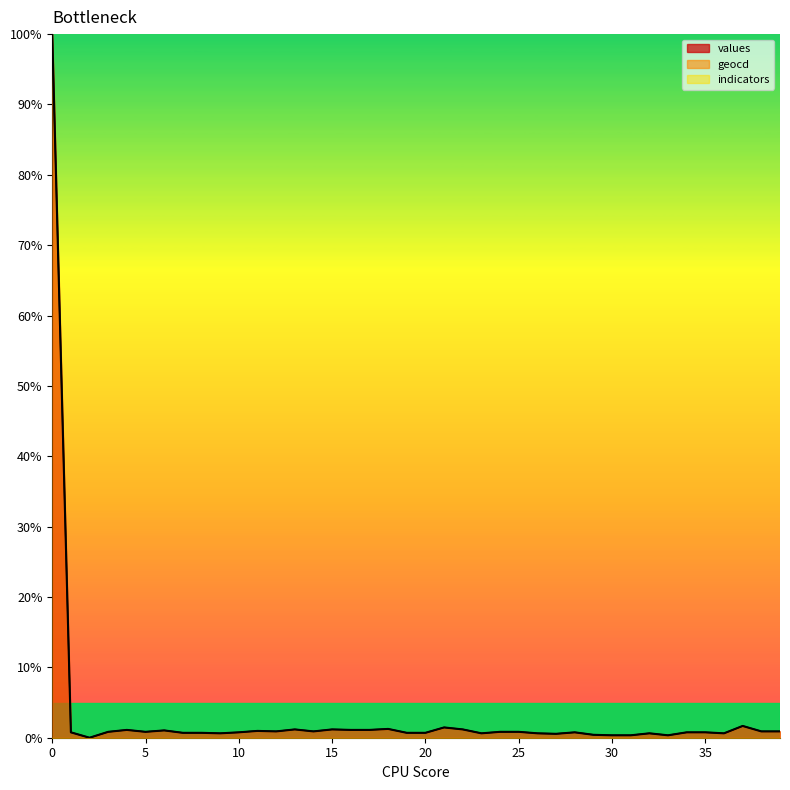

Reading right to left, extract all data points from this chart.

values: 39=0.9	38=0.9	37=1.7	36=0.6	35=0.8	34=0.8	33=0.3	32=0.6	31=0.3	30=0.3	29=0.4	28=0.8	27=0.6	26=0.6	25=0.8	24=0.8	23=0.6	22=1.2	21=1.5	20=0.7	19=0.7	18=1.2	17=1.1	16=1.1	15=1.2	14=0.9	13=1.2	12=0.9	11=1.0	10=0.8	9=0.6	8=0.7	7=0.7	6=1.0	5=0.8	4=1.1	3=0.8	2=0.0	1=0.8	0=100.0
geocd: 39=0.9	38=0.9	37=1.7	36=0.6	35=0.8	34=0.8	33=0.3	32=0.6	31=0.3	30=0.3	29=0.4	28=0.8	27=0.6	26=0.6	25=0.8	24=0.8	23=0.6	22=1.2	21=1.5	20=0.7	19=0.7	18=1.3	17=1.1	16=1.1	15=1.2	14=0.9	13=1.2	12=0.9	11=1.0	10=0.8	9=0.6	8=0.7	7=0.7	6=1.0	5=0.8	4=1.1	3=0.8	2=0.0	1=0.8	0=100.0